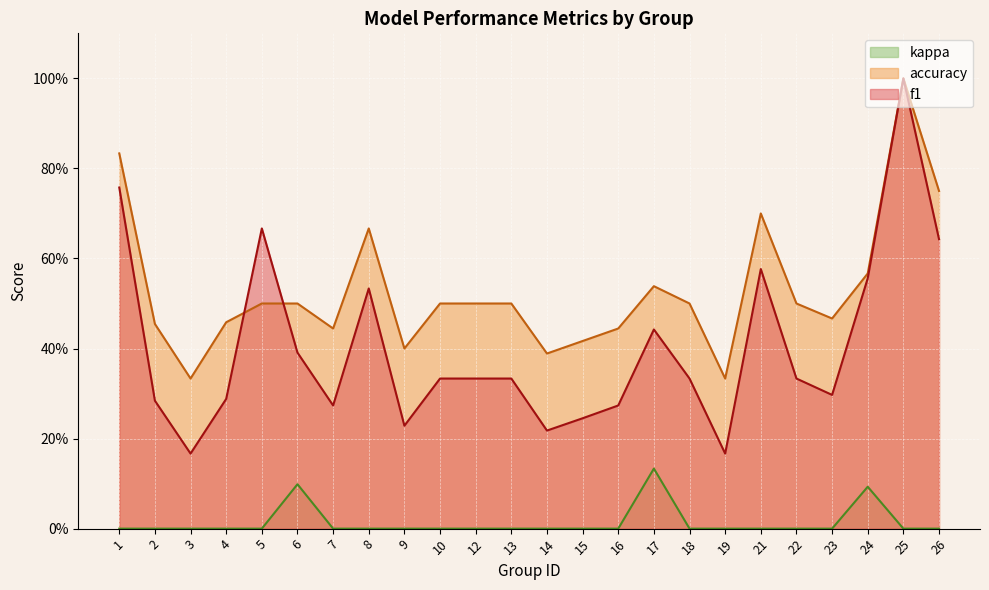

What are all the series names shown in the legend?

kappa, accuracy, f1